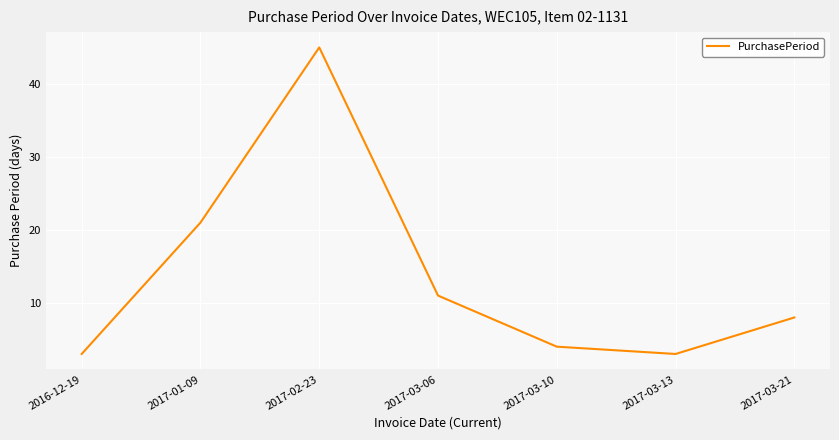

What is the difference between the values at 2016-12-19 and 2017-02-23?

42